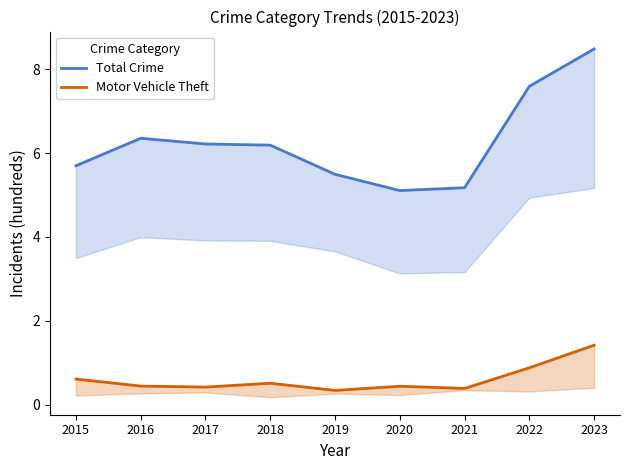

In Motor Vehicle Theft, how many points are lower than both neighbors (excluding endpoints)?

3